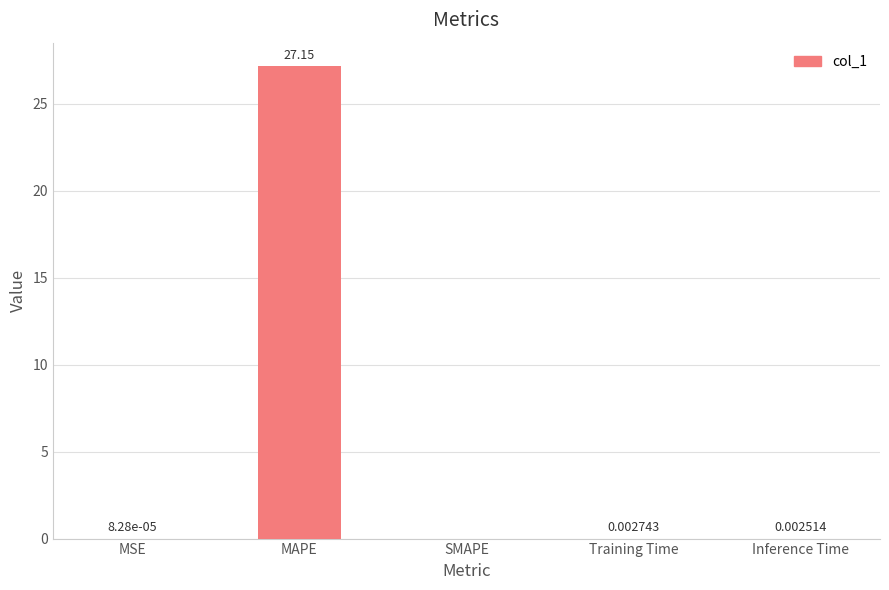

Which label corresponds to the largest value in the chart?

MAPE